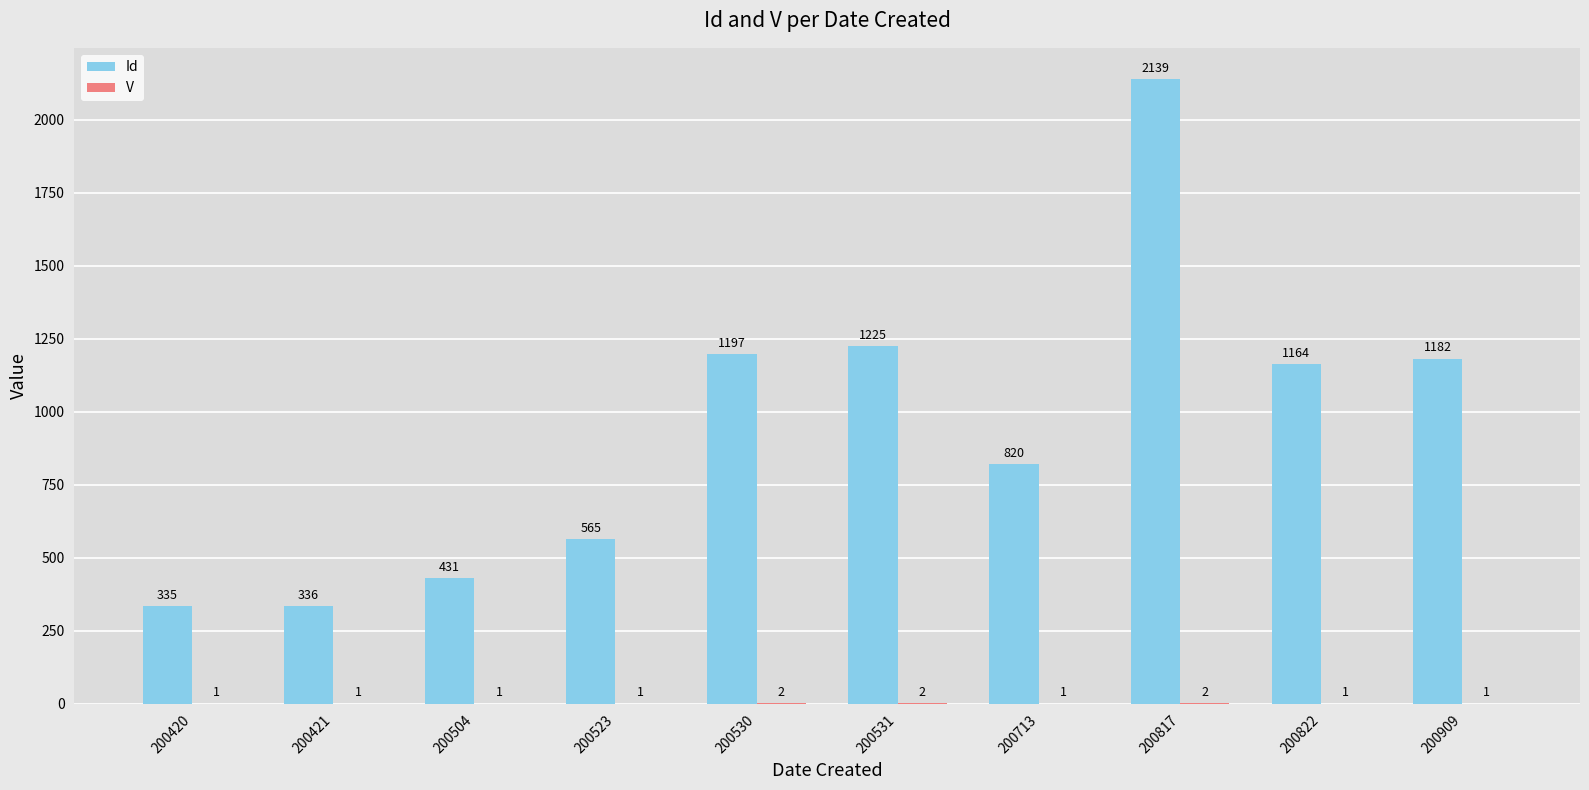

What is the total value across all series at 200420?

336